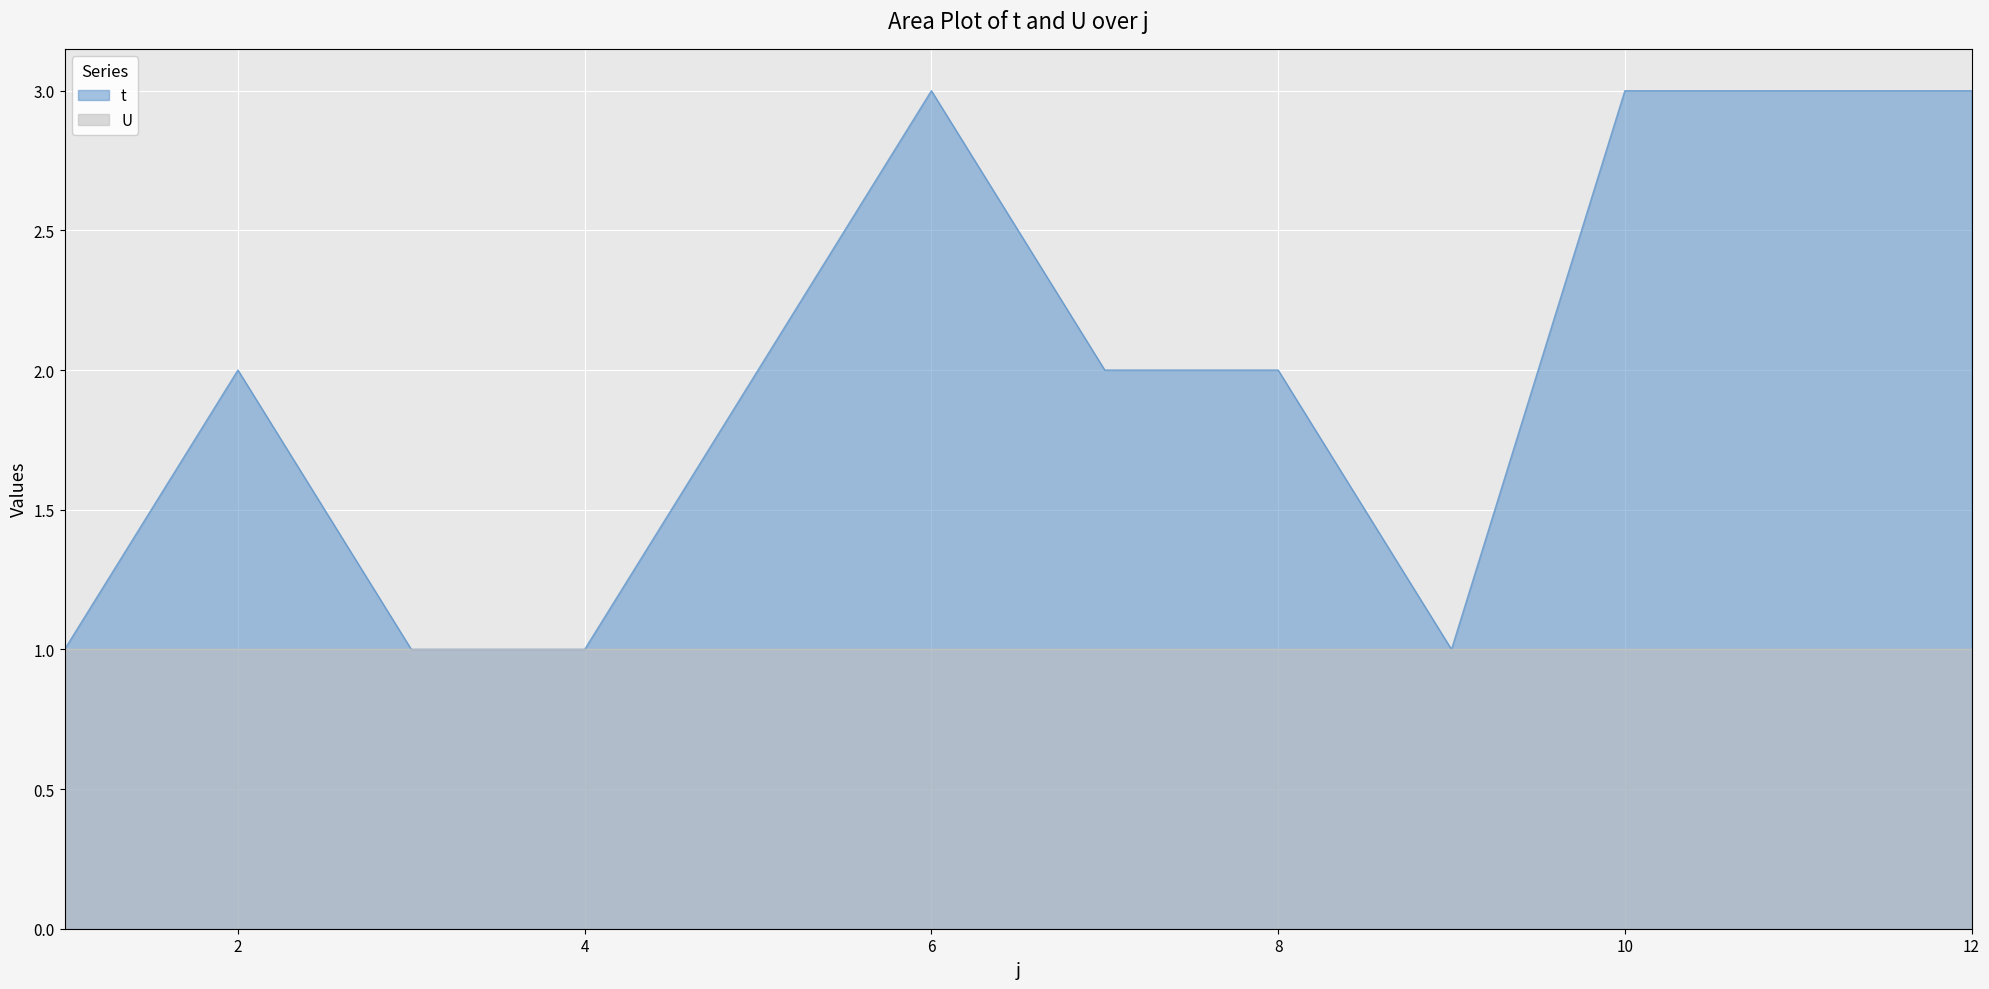

What is the ratio of the value at 2 to the value at 4?

2.0